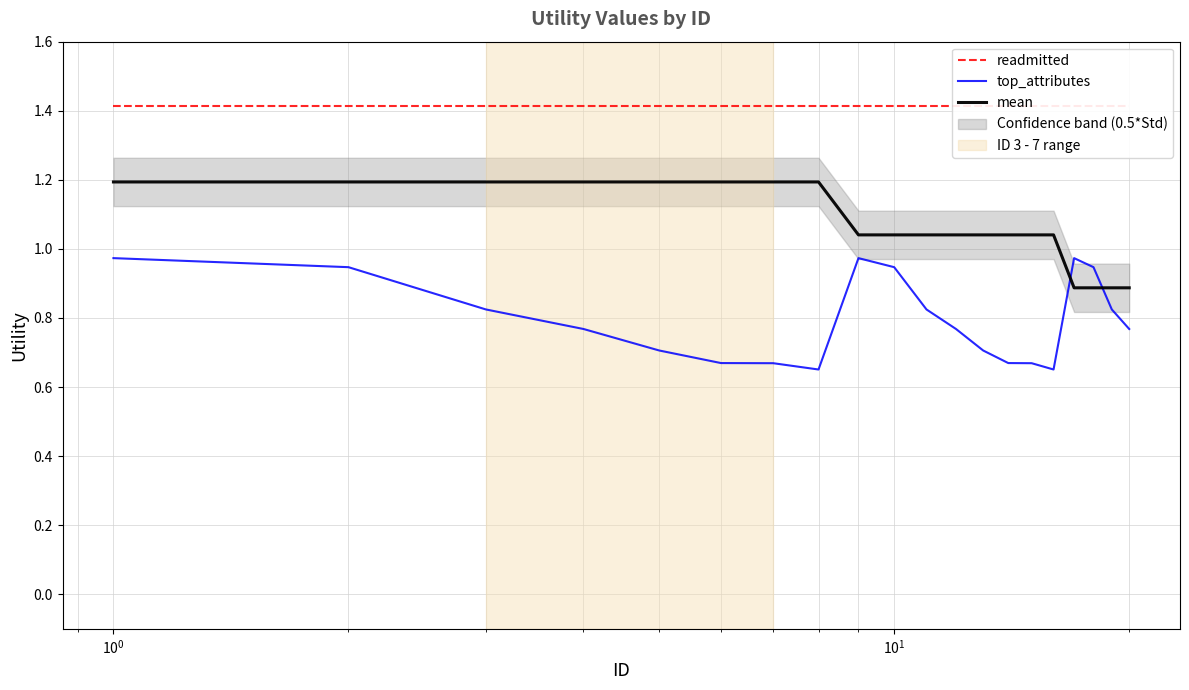

True or false: top_attributes and mean cross at least once.

True